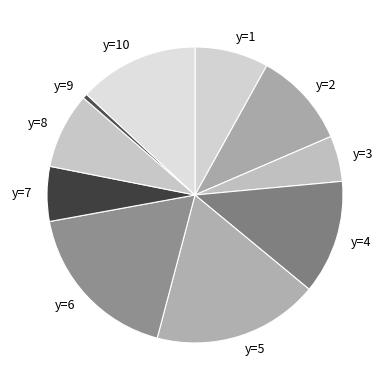

Do y=6 and y=7 together represent more than half of the pie?

No